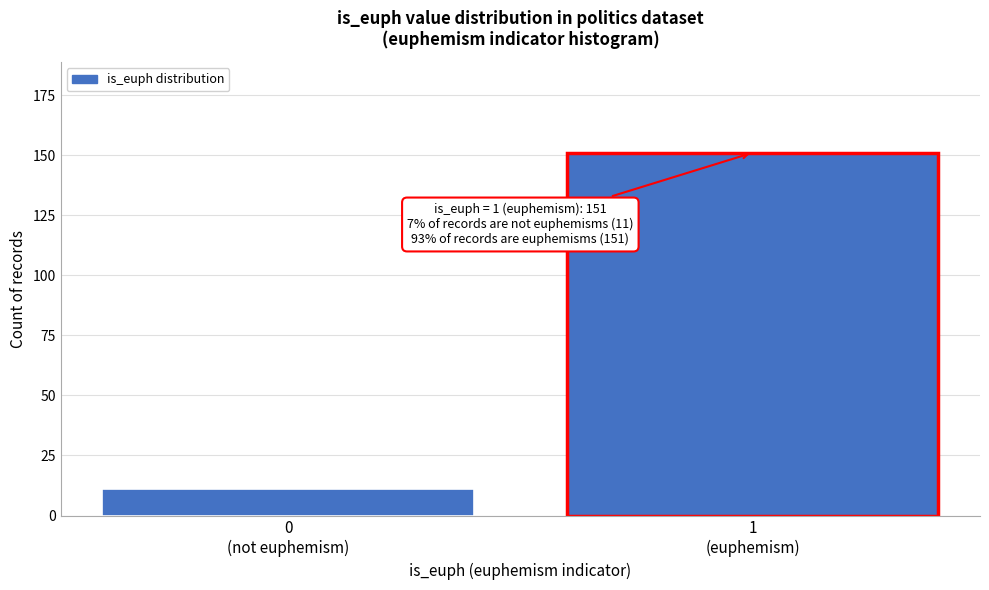

Reading right to left, list all the values displayed in this chart.

151	11